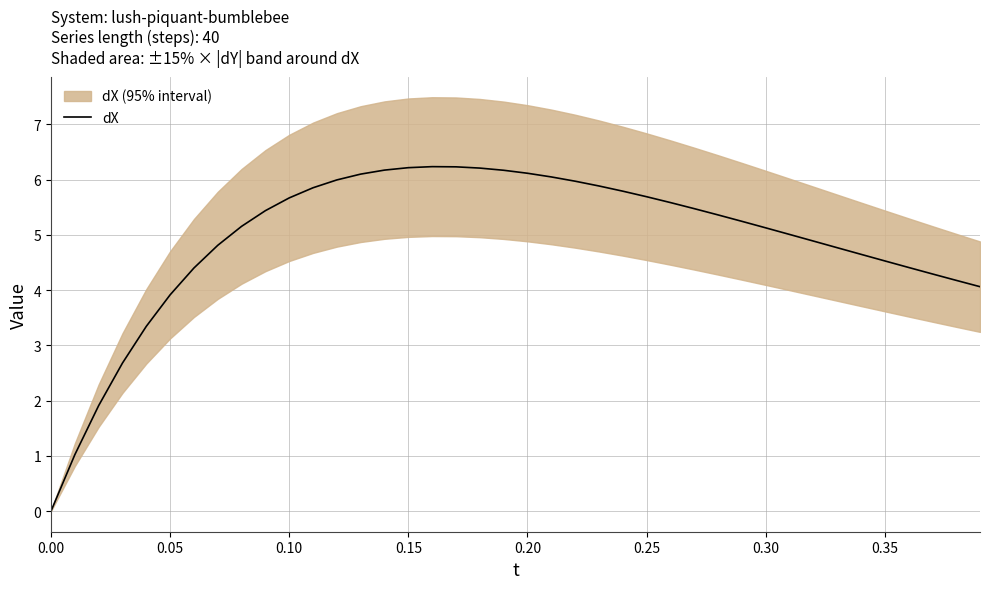

What is the maximum value for dX?

6.2